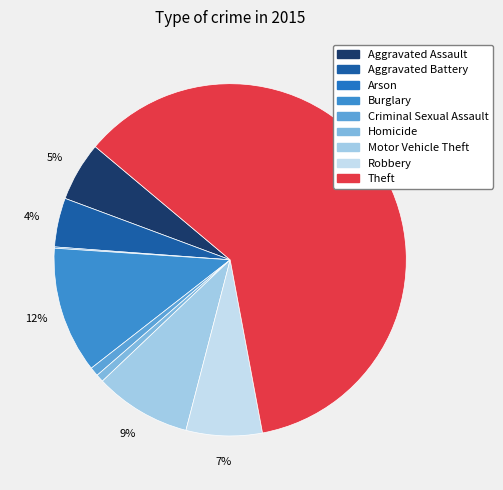

To the nearest percent, what percentage of the pie is Motor Vehicle Theft?

9%